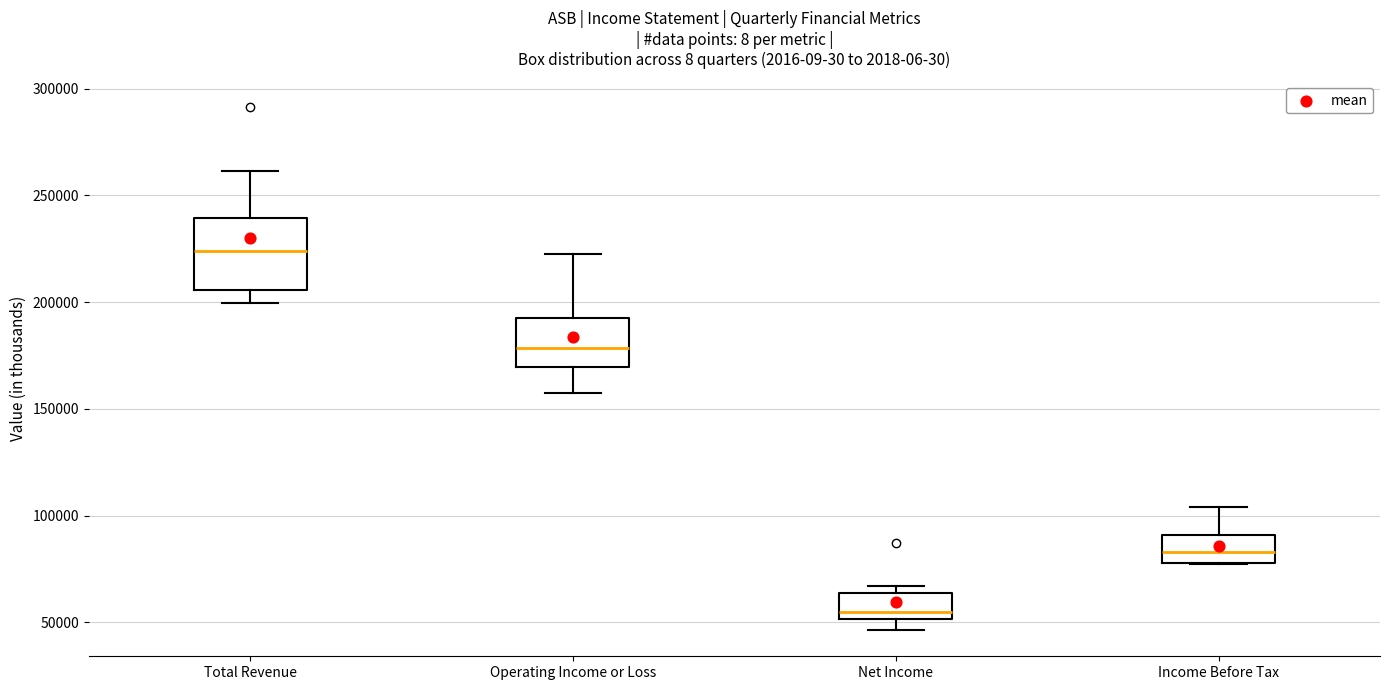

Which box's median line is the lowest?

Net Income